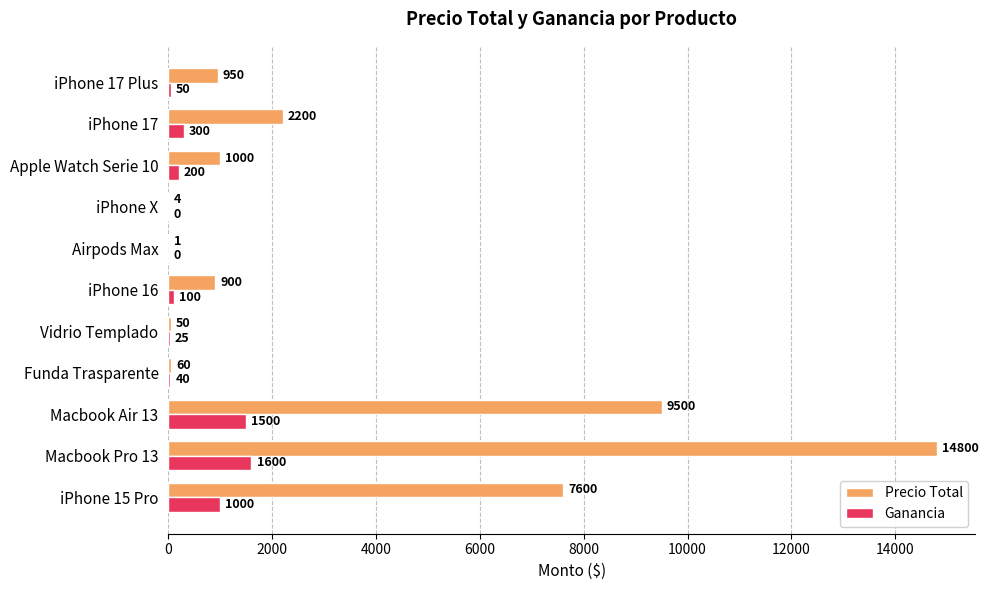

At which category is the sum across all series the highest?

Macbook Pro 13